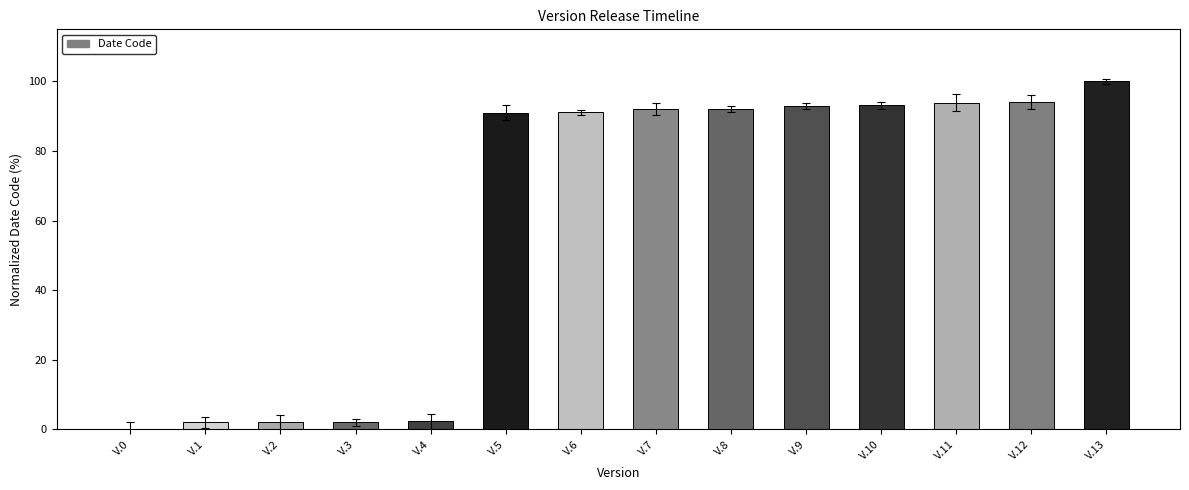

What is the difference between the maximum and minimum values?

100.0